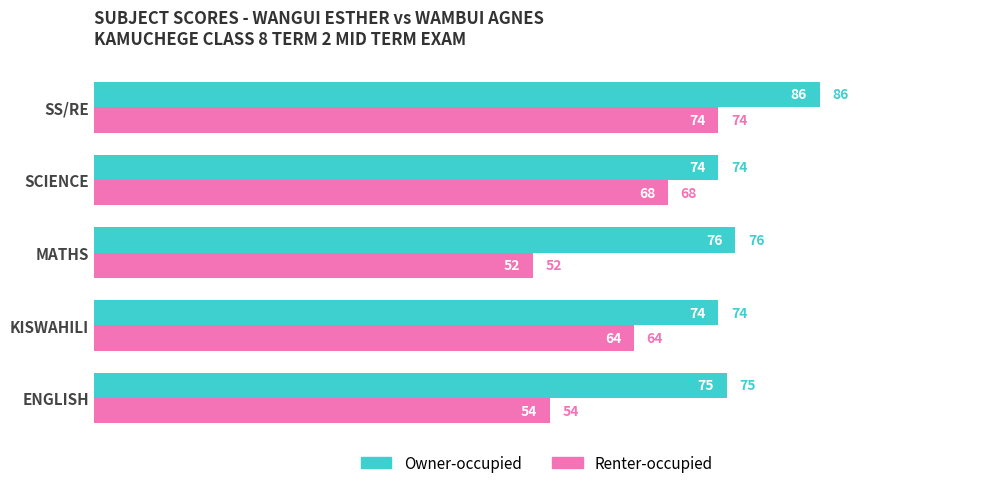

Which category has the highest value across all series?

SS/RE